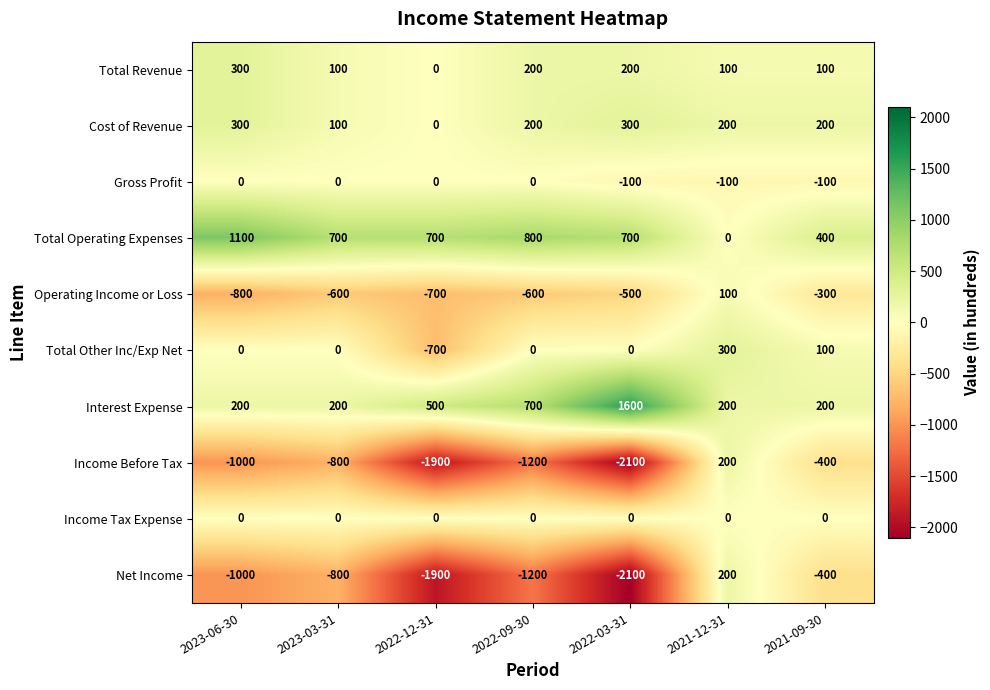

What is the smallest value displayed?

-2100